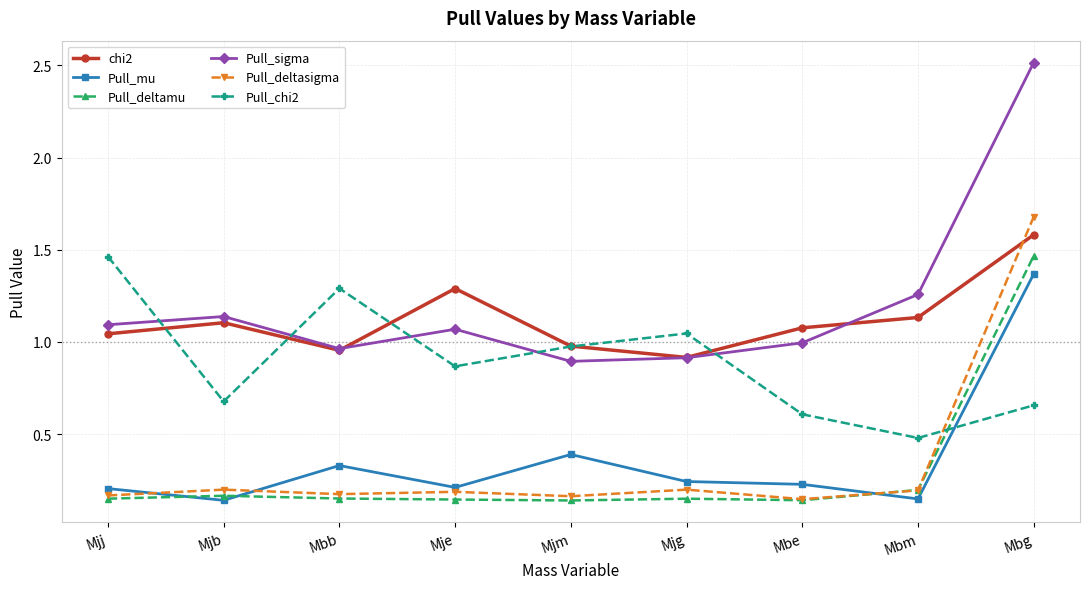

How many lines are shown in the chart?

6